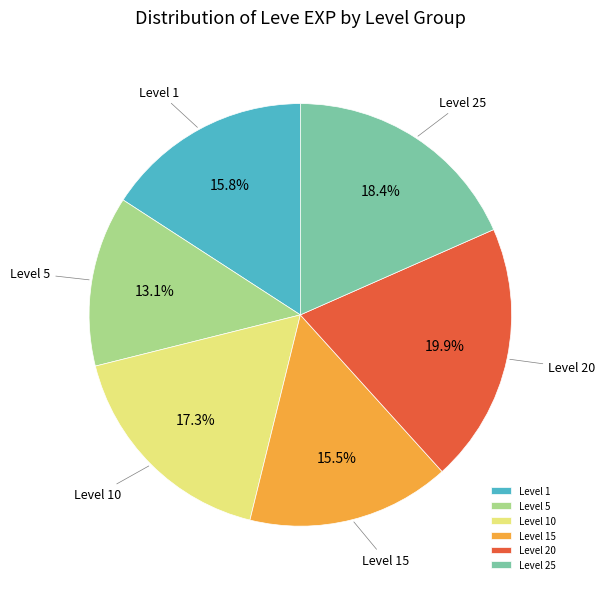

What is the ratio of the value at Level 5 to the value at Level 25?

0.7